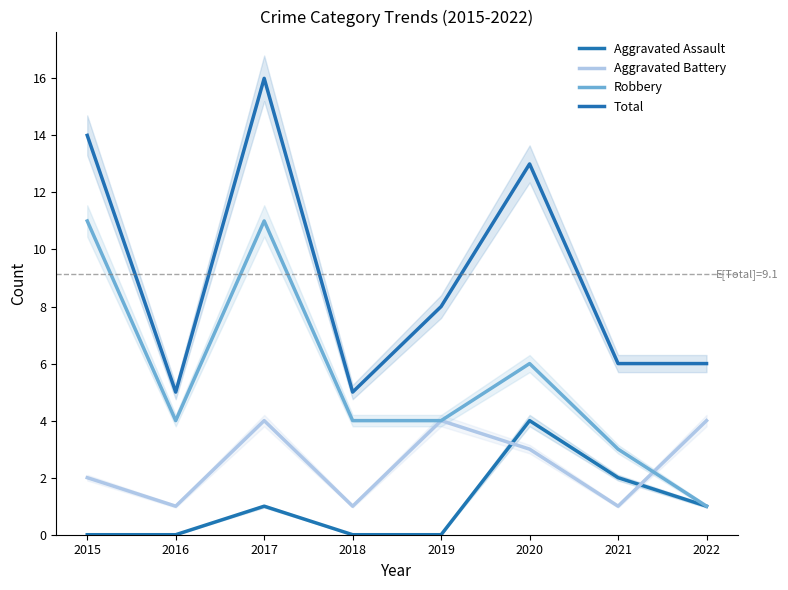

Does the chart have visible grid lines?

No